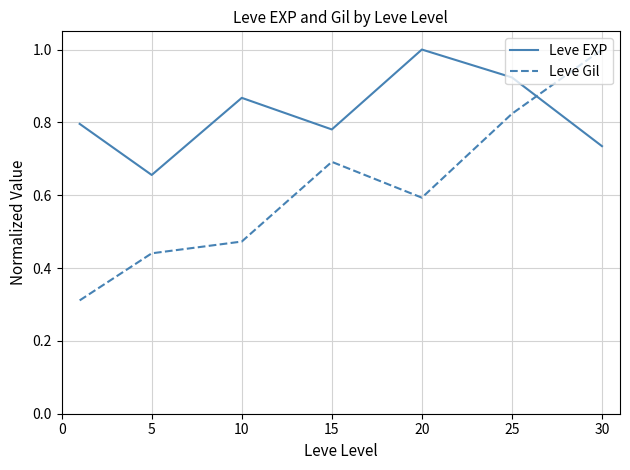

Which series has the largest total across all categories?

Leve EXP